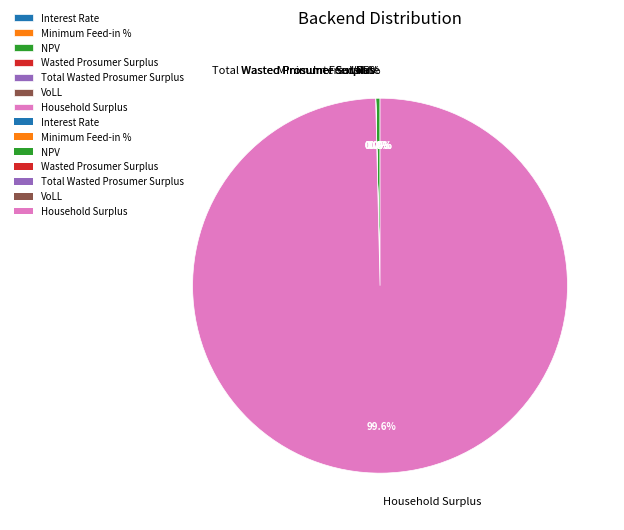

To the nearest percent, what is the difference between the largest and smallest slice percentages?

100%